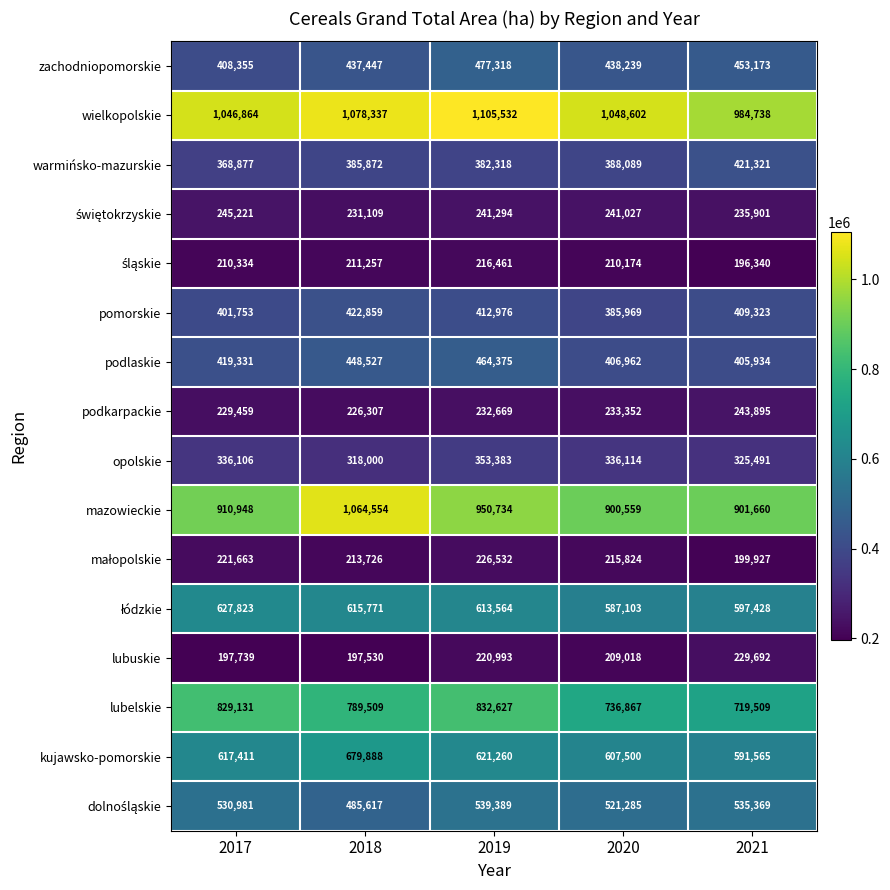

What is the minimum value shown in the chart?

196340